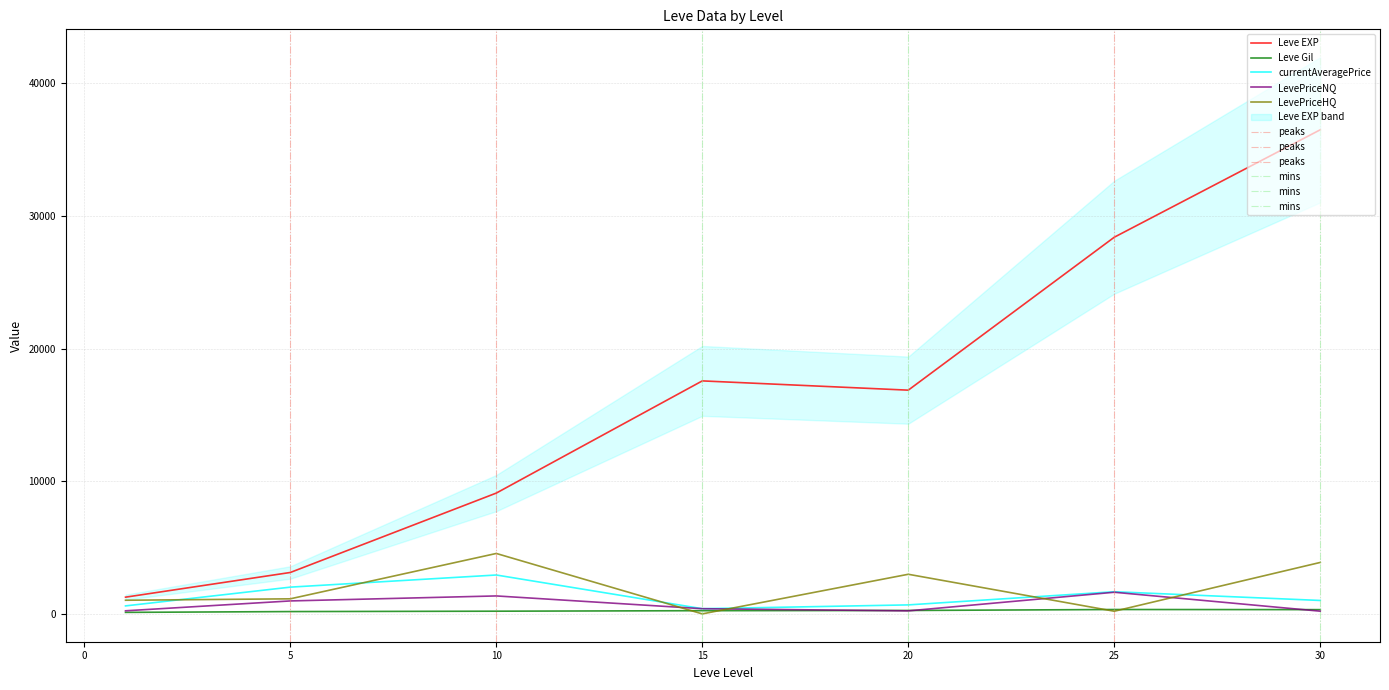

How many distinct data groups are displayed?

5